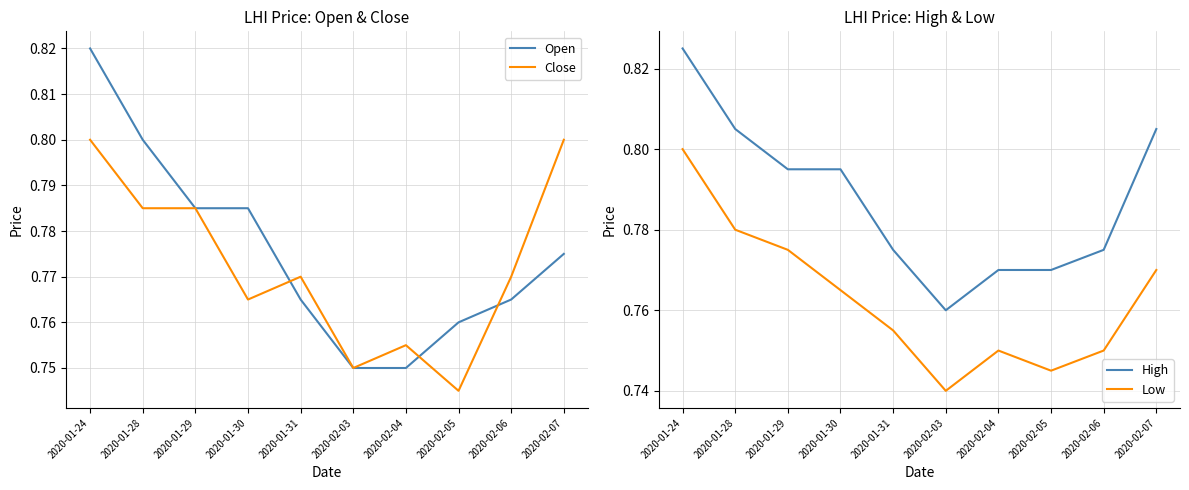

True or false: Close and Low cross at least once.

False